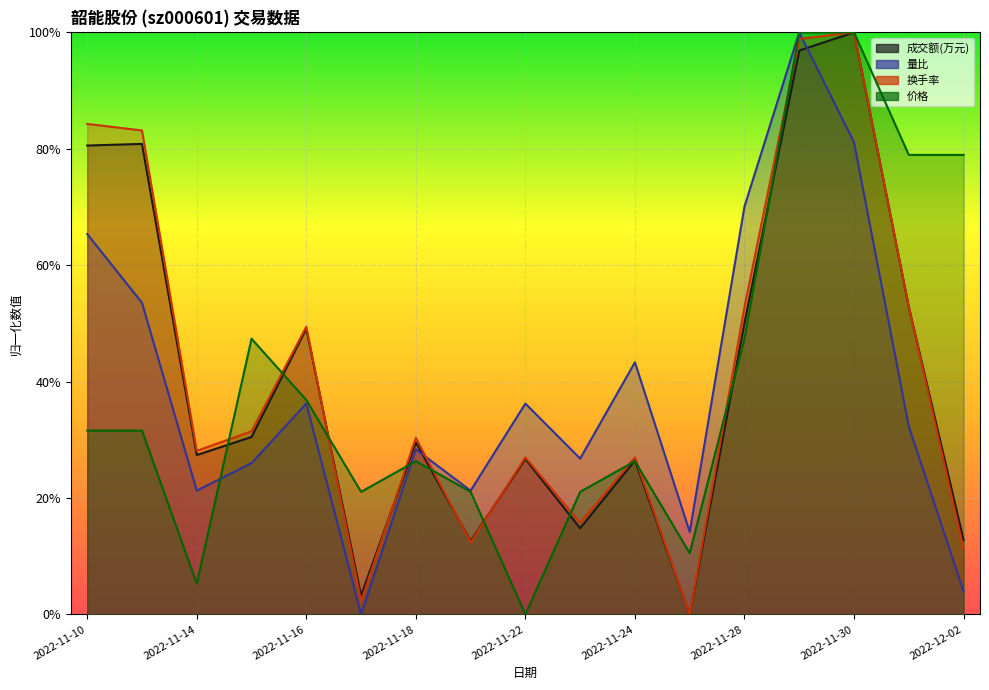

Which has a higher value, 2022-11-17 or 2022-12-02?

2022-12-02